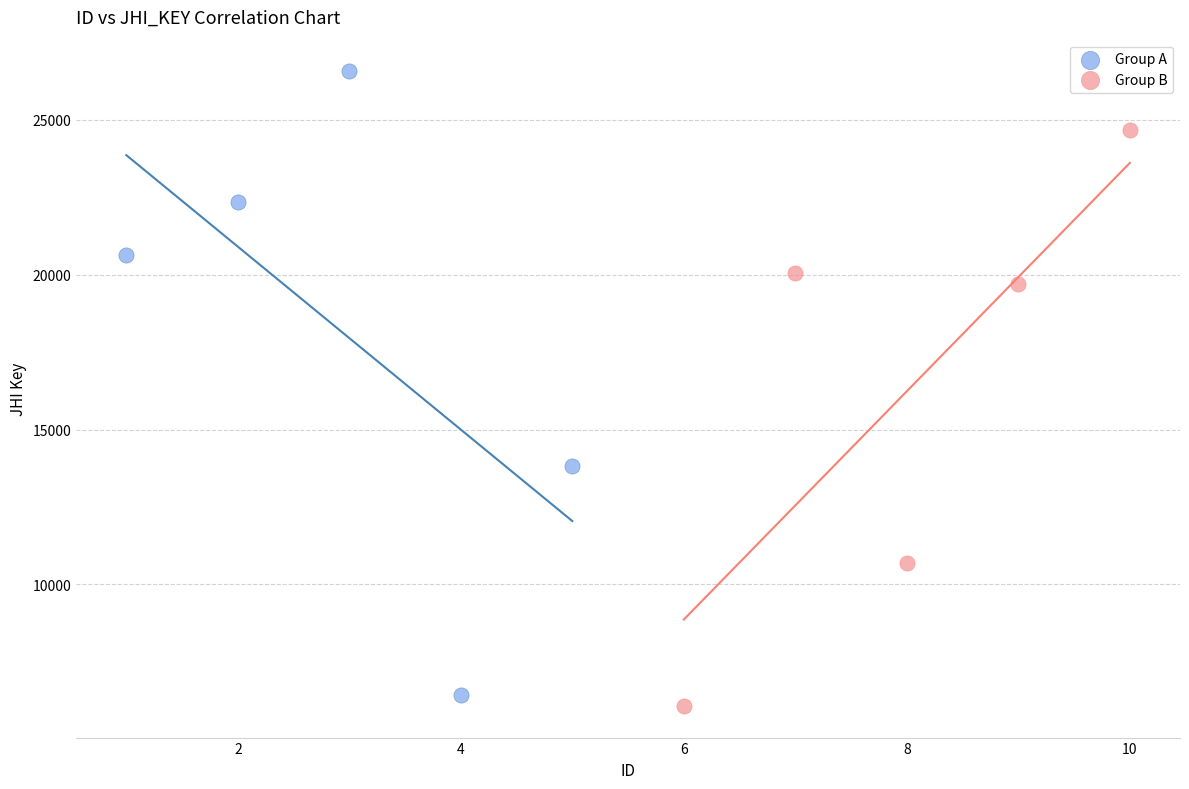

Which series reaches the minimum Y coordinate?

Group B